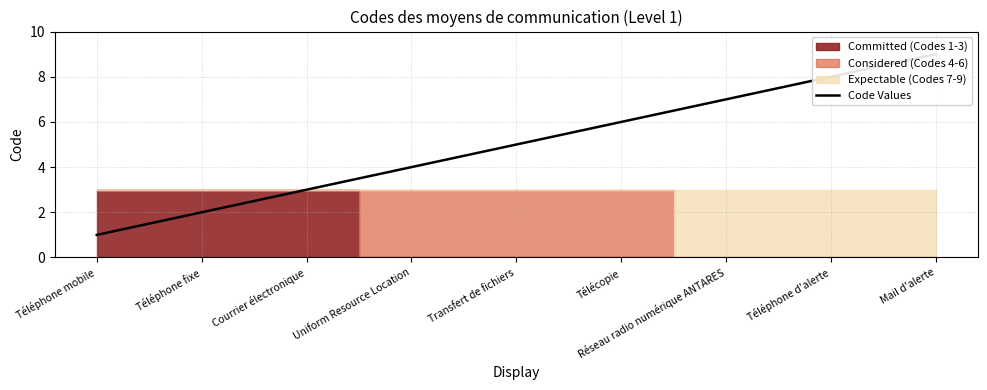

The value at Téléphone d'alerte is 8. True or false?

True